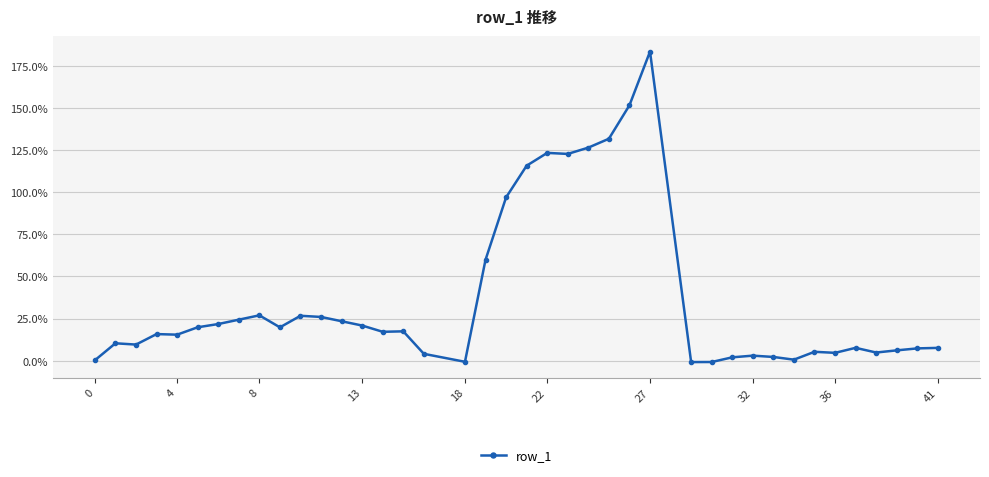

What is the value of the 8th point from the left?

24.4